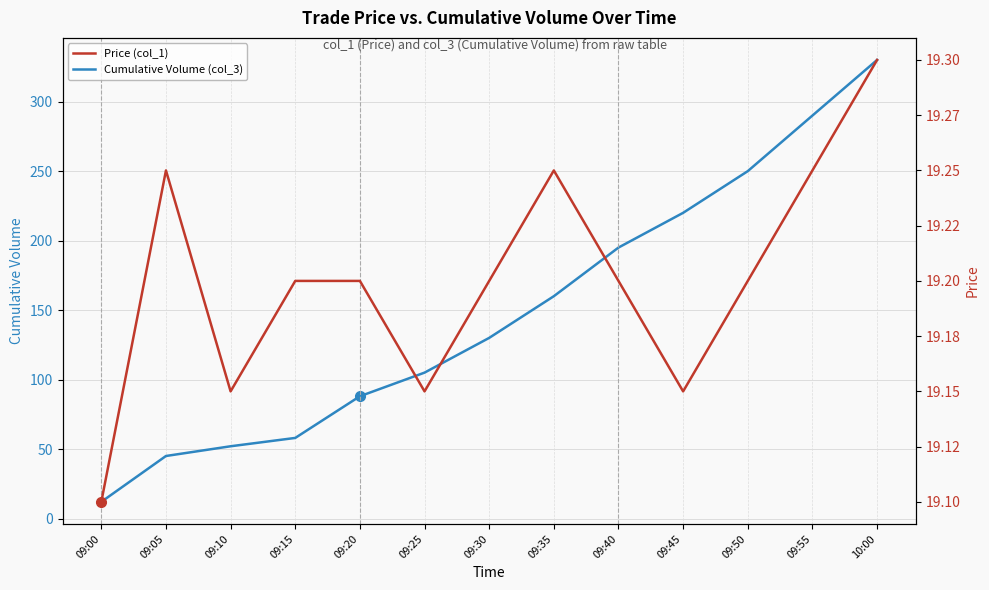

Rank the series by their average value, from highest to lowest.

Cumulative Volume (col_3), Price (col_1)